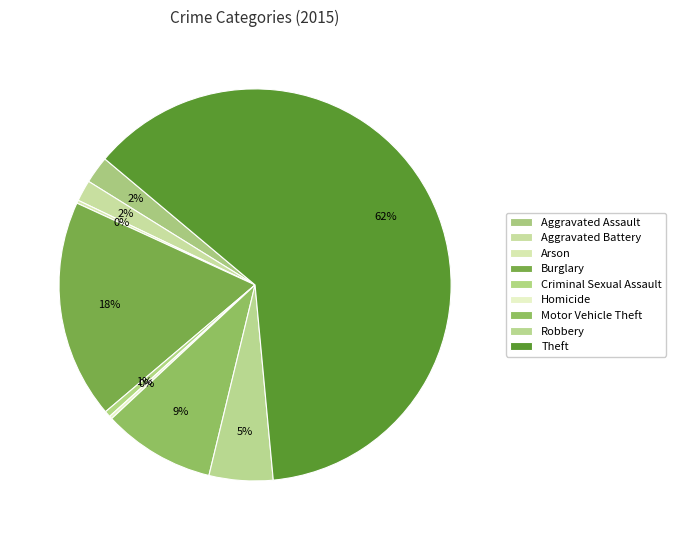

To the nearest percent, what is the difference between the largest and smallest slice percentages?

62%